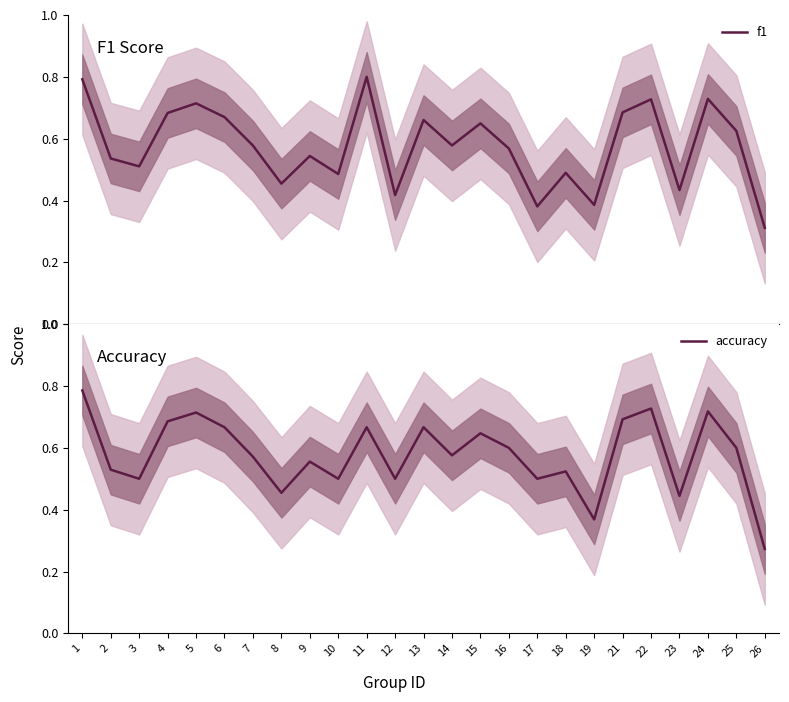

List the series in order of their peak value, lowest first.

accuracy, f1